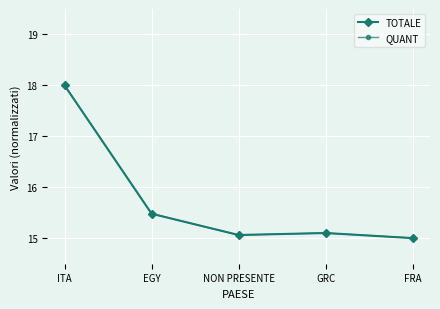

Reading left to right, transcribe all the data shown in this chart.

TOTALE: ITA=18.0	EGY=15.5	NON PRESENTE=15.1	GRC=15.1	FRA=15.0
QUANT: ITA=18.0	EGY=15.5	NON PRESENTE=15.1	GRC=15.1	FRA=15.0